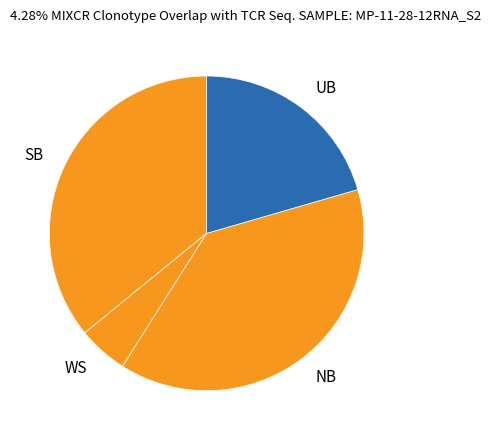

Which category has the smallest portion of the pie?

WS